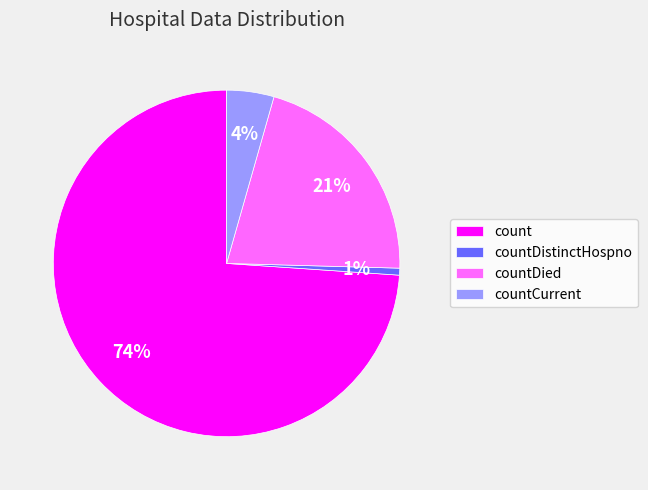

To the nearest percent, what is the difference between the largest and smallest slice percentages?

73%